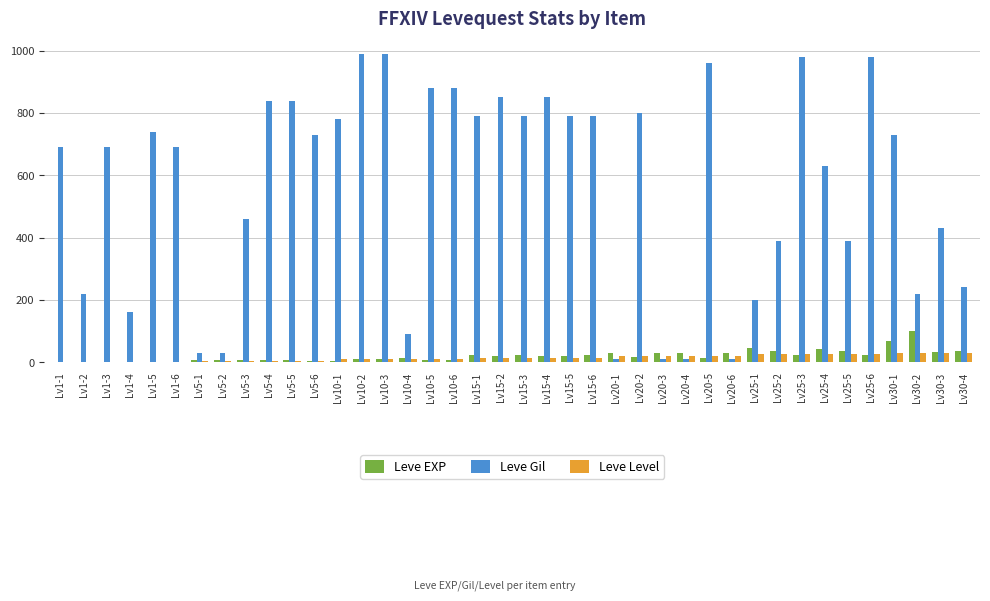

How many series are shown in this chart?

3